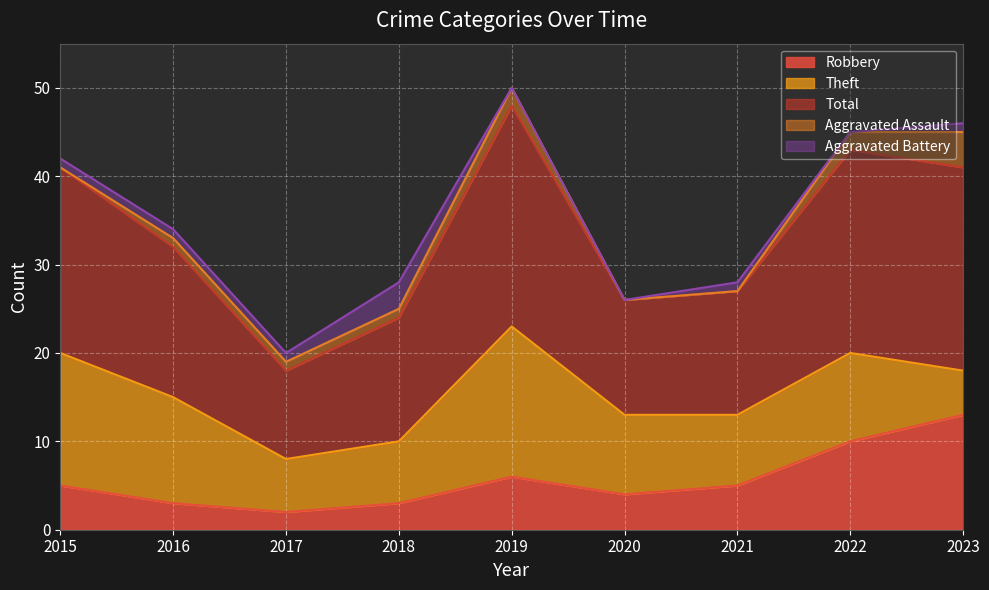

What is the value of the Theft point at the 8th from the left?

10